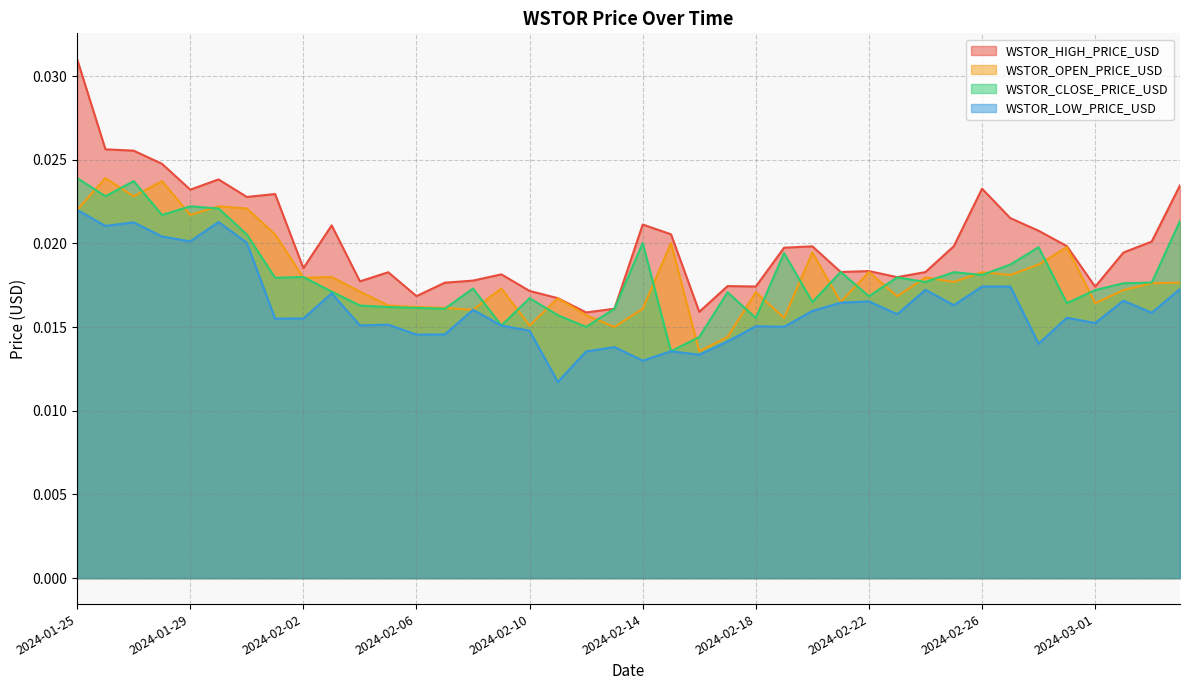

Between 2024-02-21 and 2024-02-24, which series saw the biggest shift?

WSTOR_OPEN_PRICE_USD